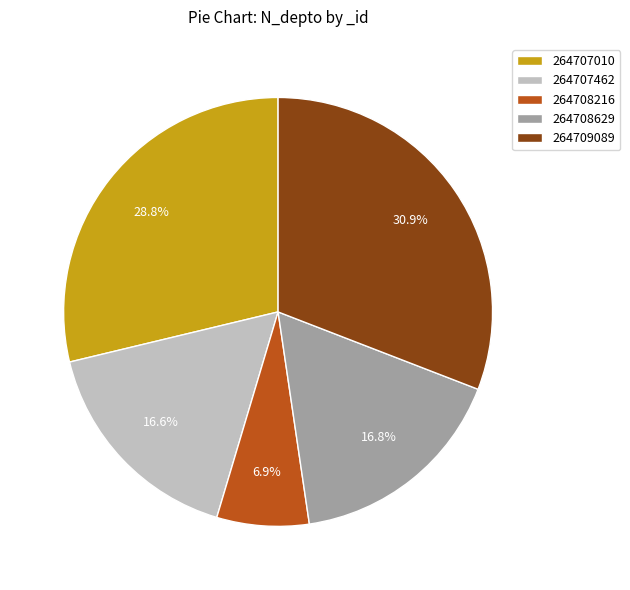

To the nearest percent, what percentage of the pie is 264708629?

17%